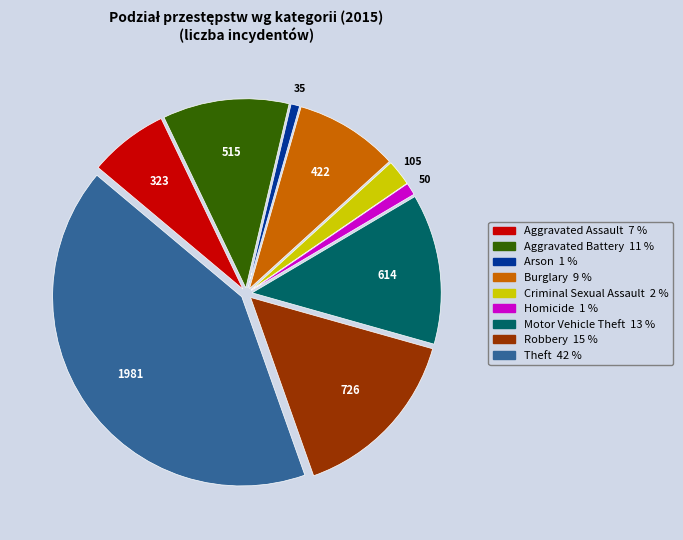

Between Aggravated Battery and Criminal Sexual Assault, which is larger?

Aggravated Battery